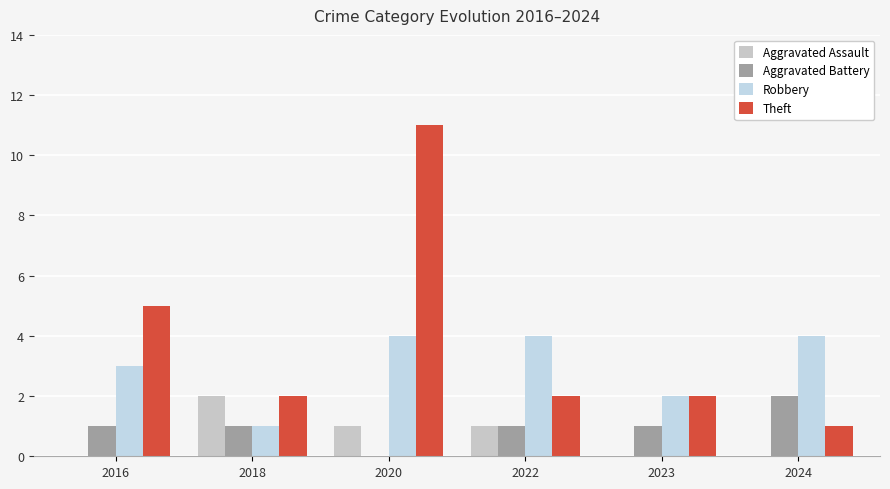

What value does the Robbery series have at 2020?

4